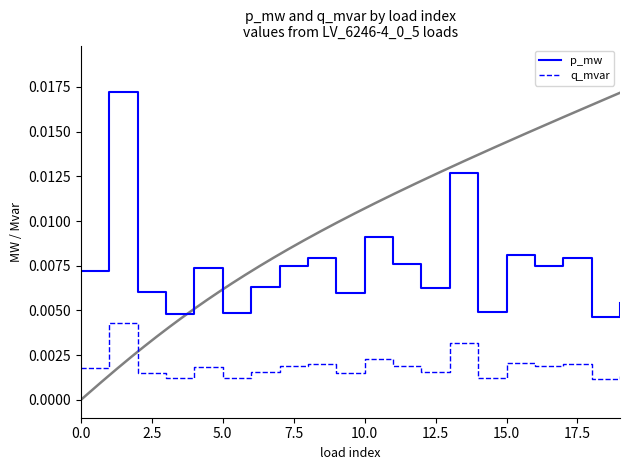

True or false: q_mvar and p_mw cross at least once.

False